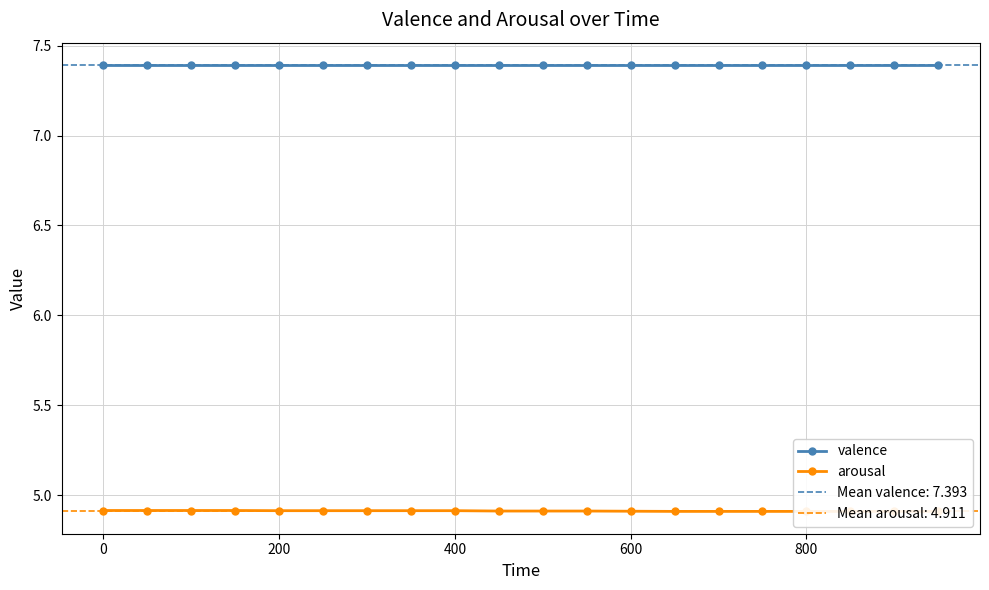

Is this an area chart (filled region under the line)?

No